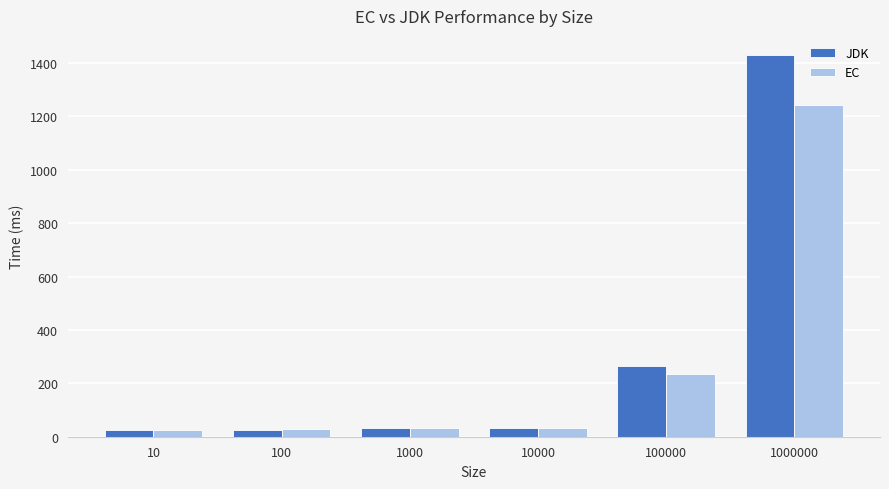

Is it true that EC equals 542.4 at 1000000?

False